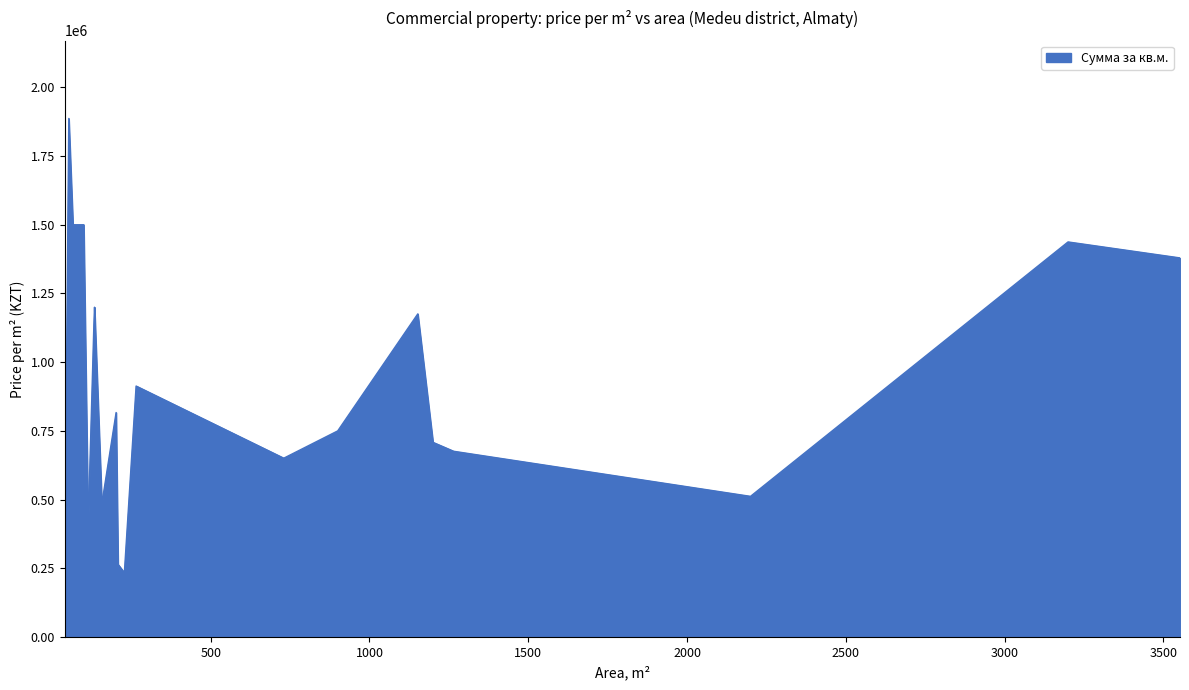

What is the greatest value displayed?

1886792